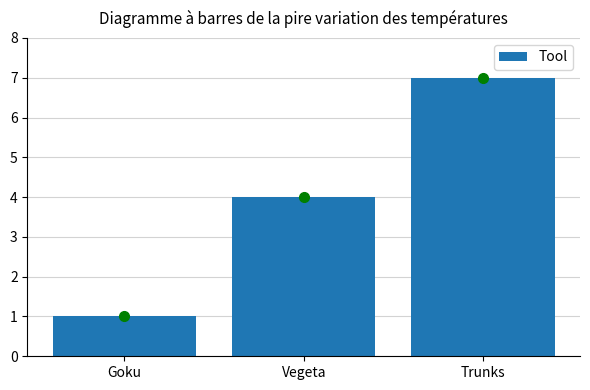

What is the change in value from Goku to Trunks?

+6